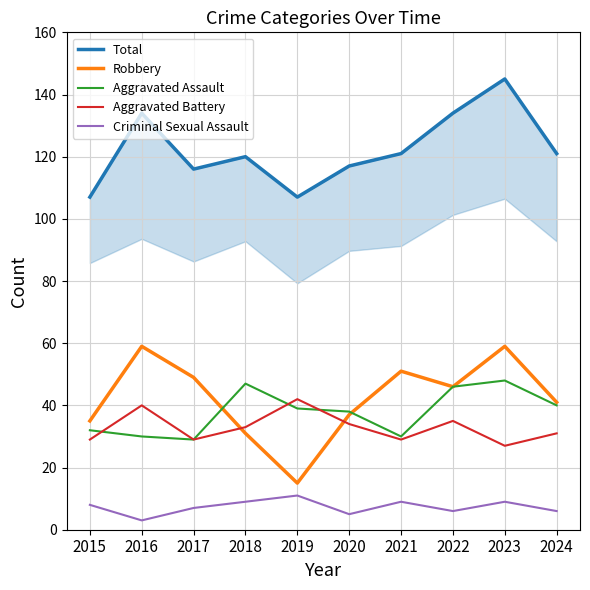

True or false: Aggravated Assault has a value of 47 at 2018.

True